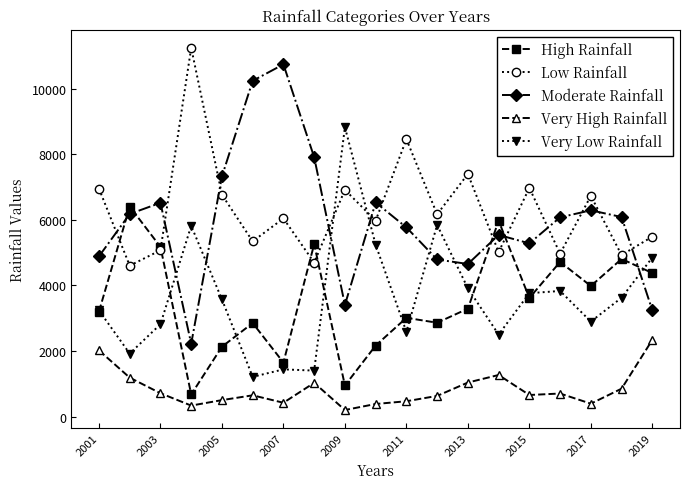

How many lines are shown in the chart?

5